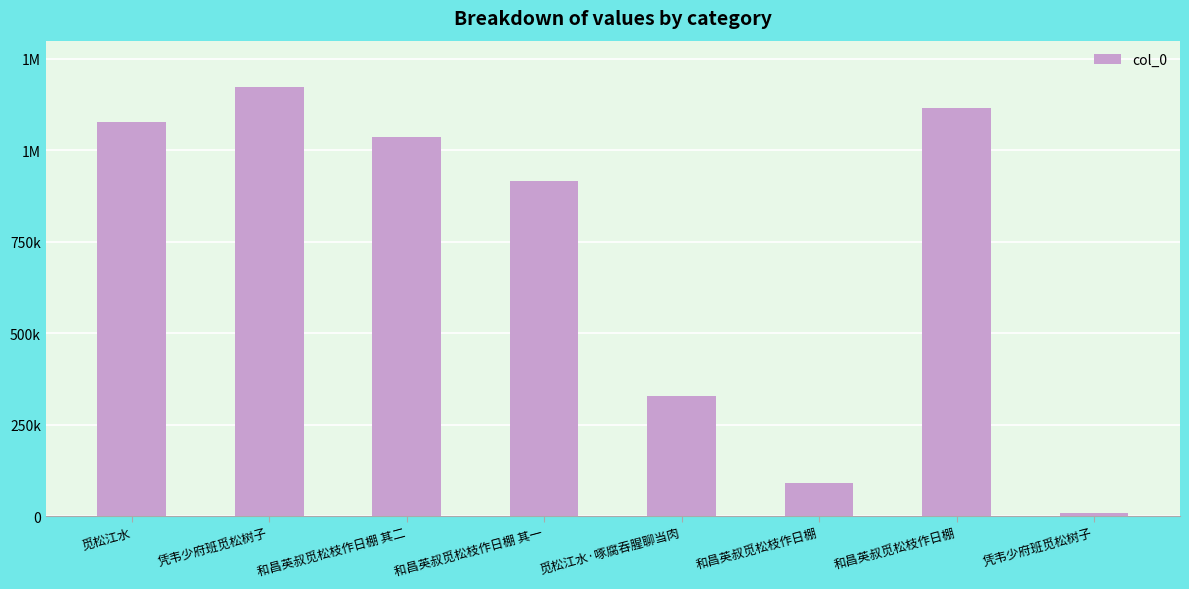

Are the bars horizontal?

No